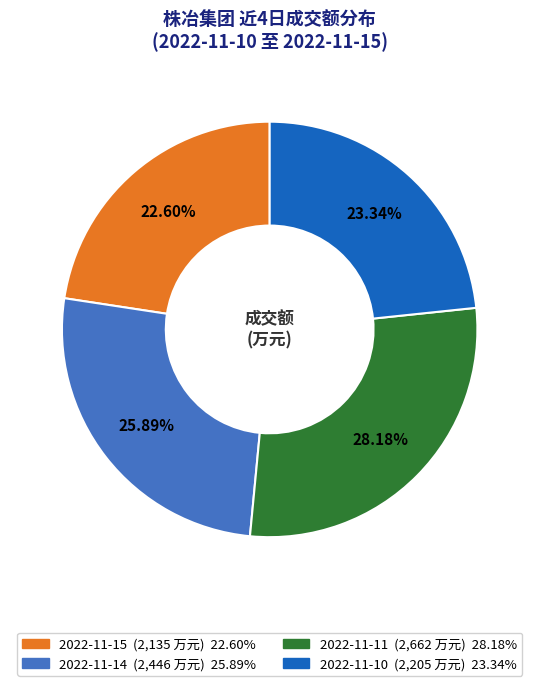

Approximately how many times larger is the value at 2022-11-10 compared to 2022-11-14?

0.9